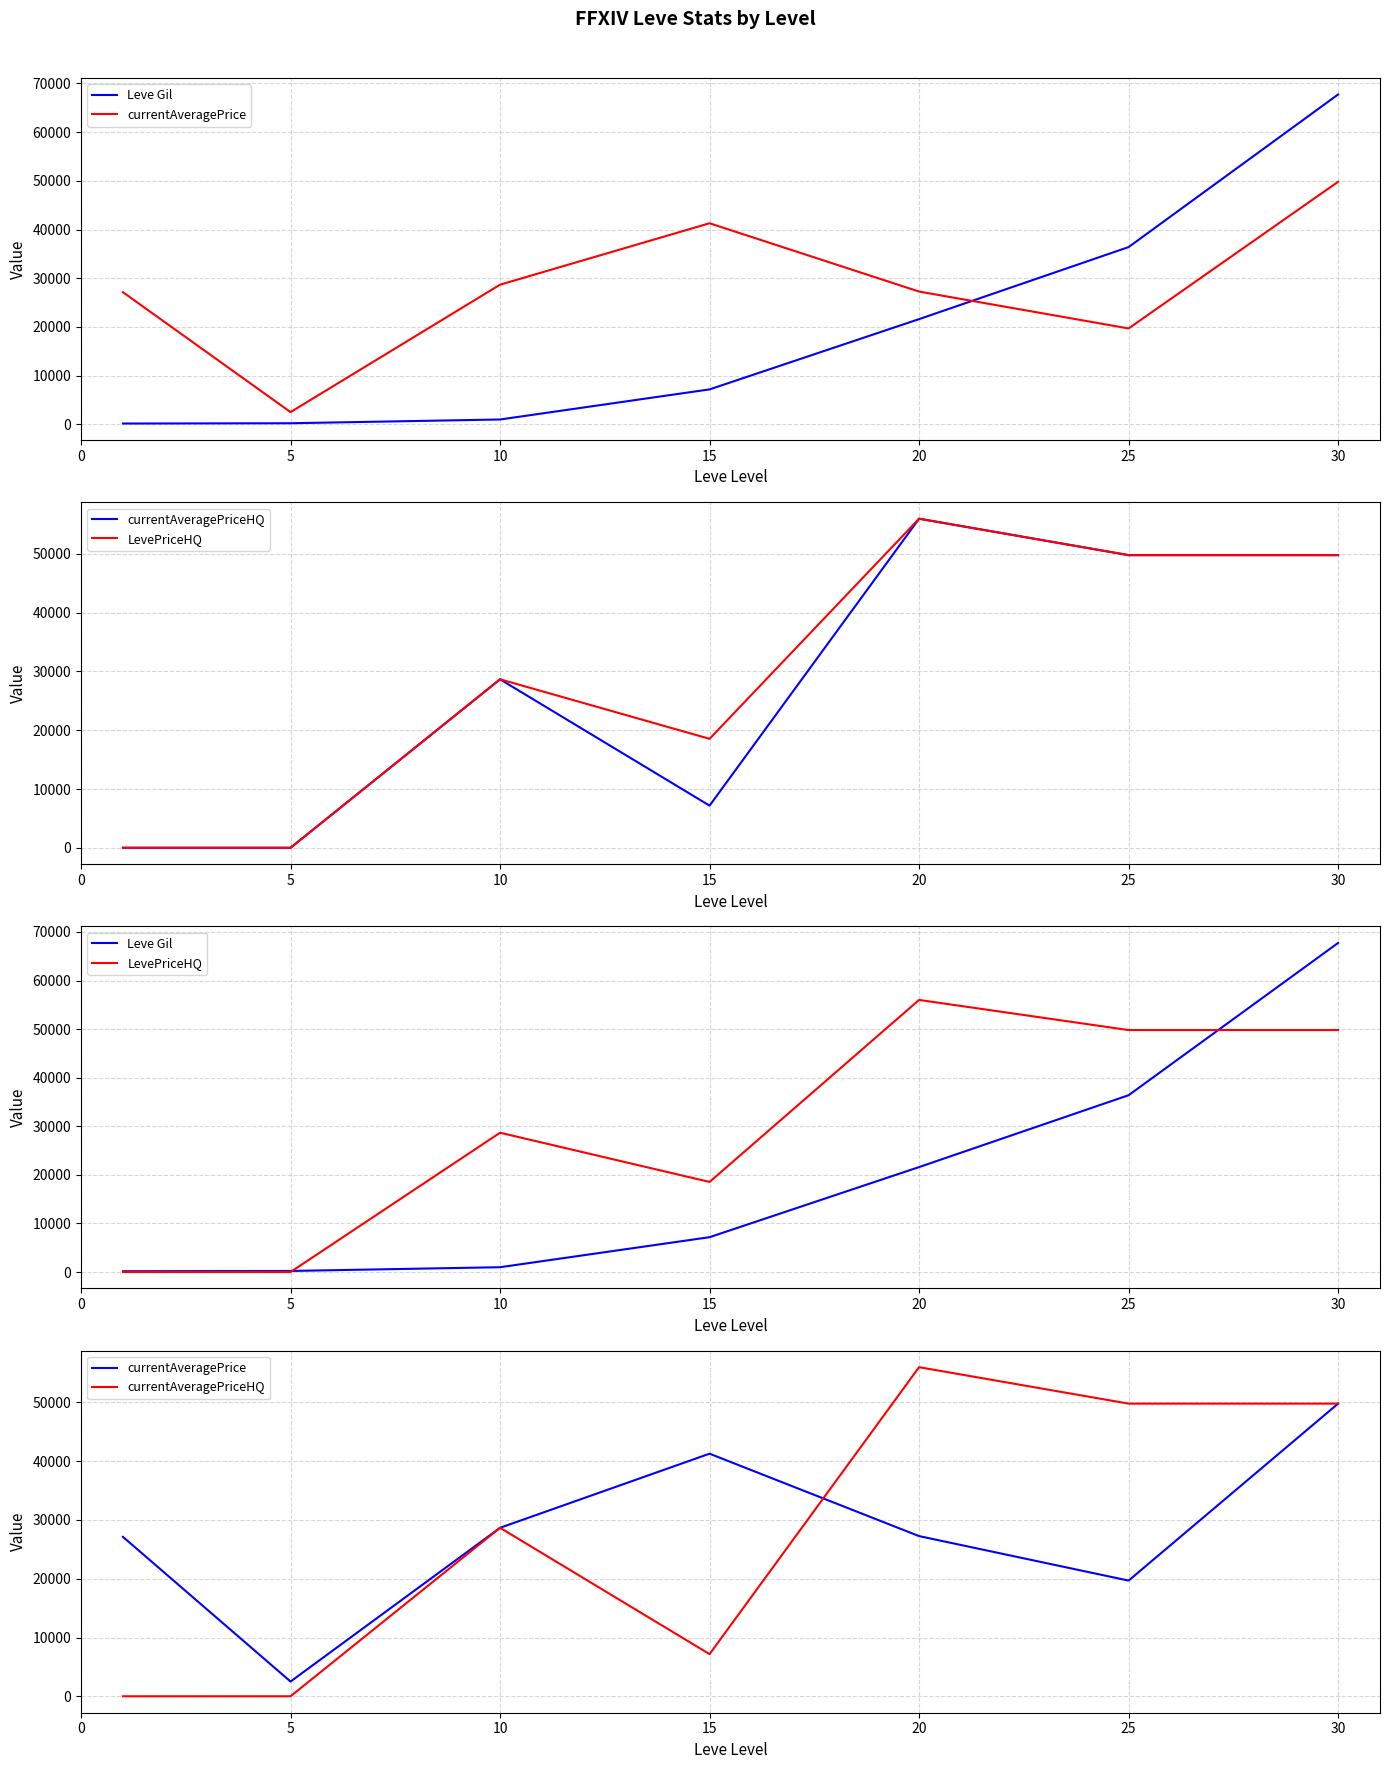

How many currentAveragePrice values are between 19684 and 41281?

5